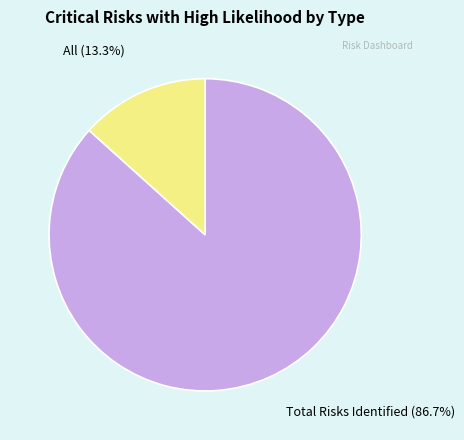

Does any single category account for the majority?

Yes